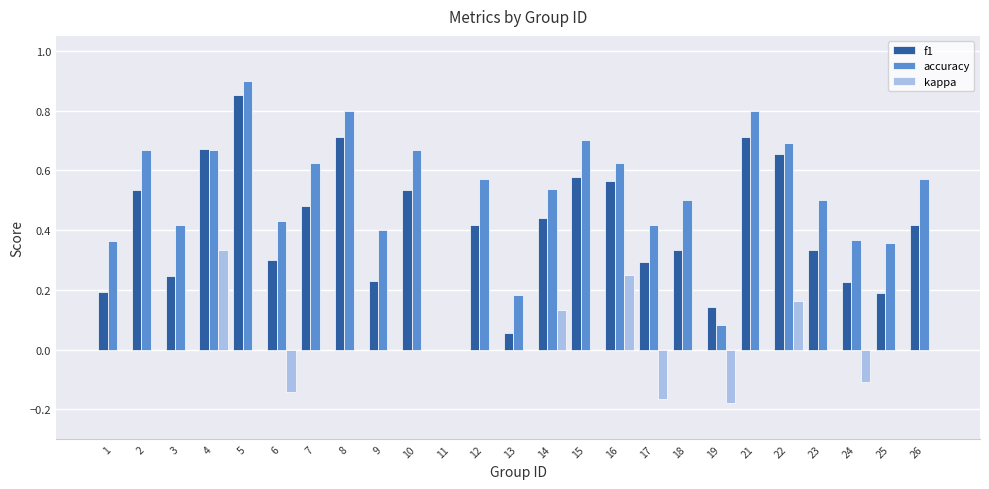

What is the total value across all series at 12?

1.0